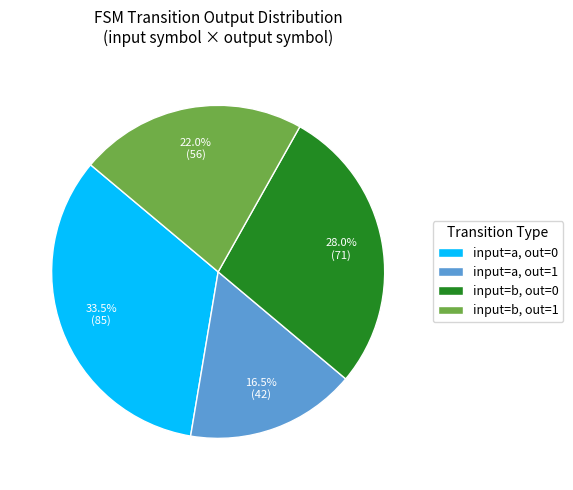

What is the smallest slice in the pie chart?

input=a, out=1